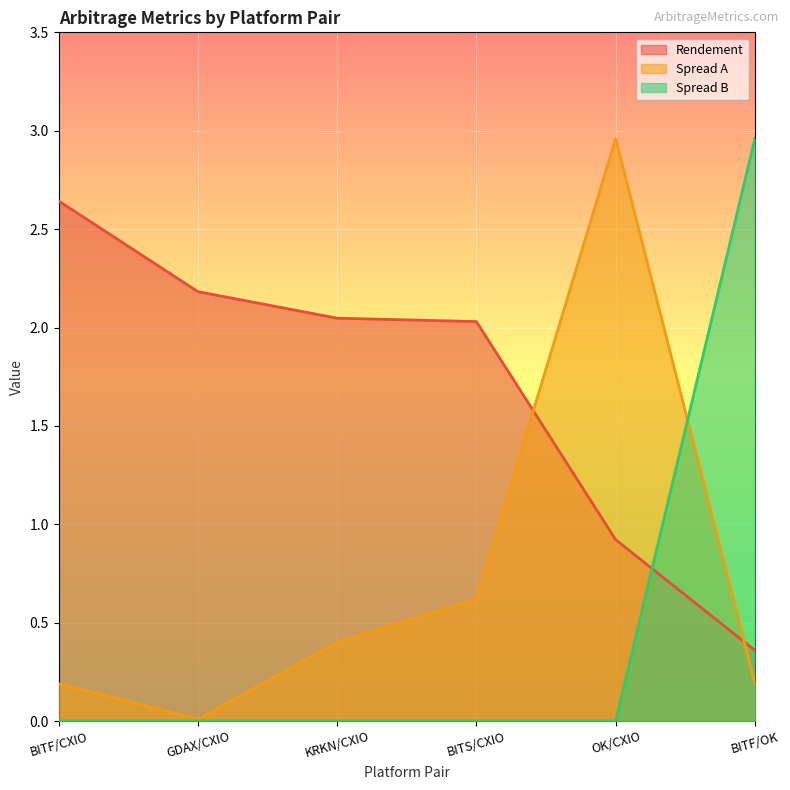

Which has a higher value, BITS/CXIO or BITF/CXIO?

BITF/CXIO